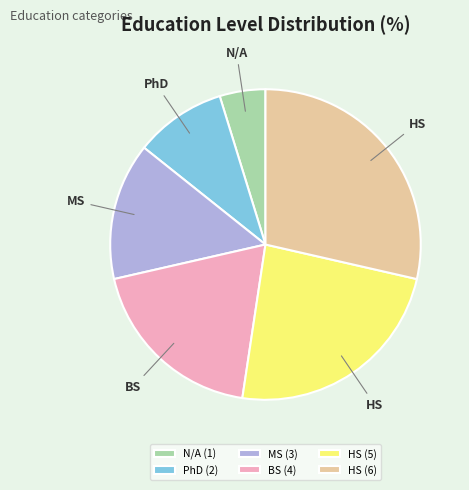

Combined, do PhD (2) and BS (4) account for over 50%?

No